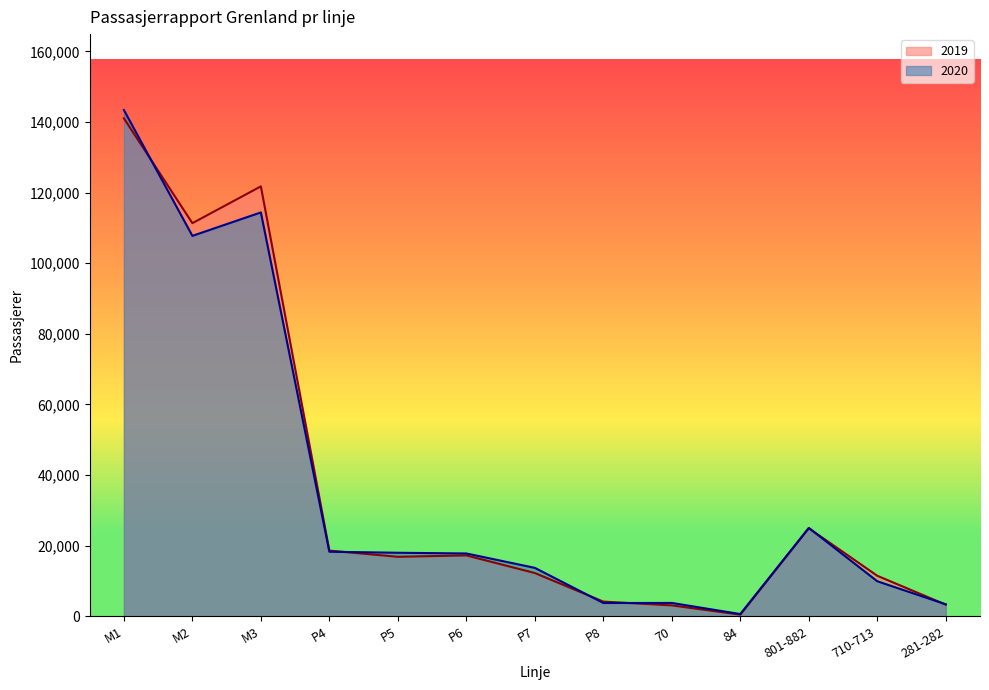

Rank the series by their maximum value, from lowest to highest.

2019, 2020